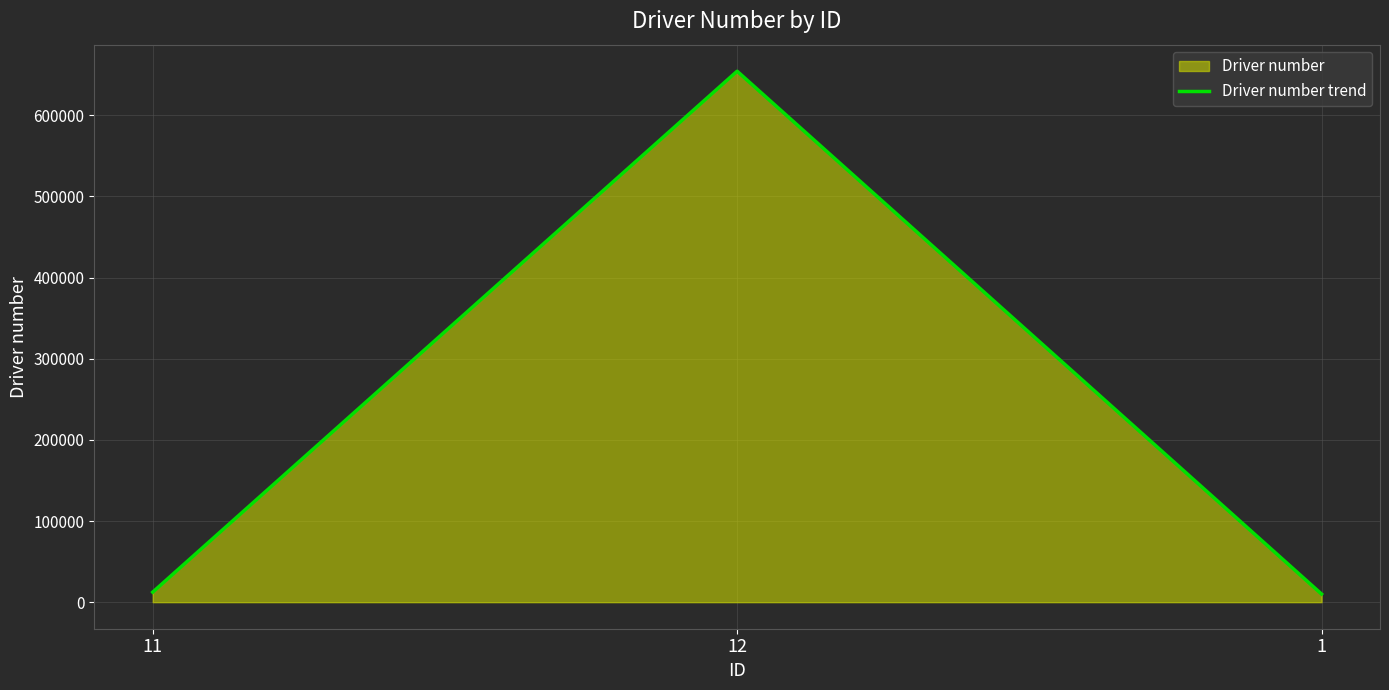

What is the greatest value displayed?

654321